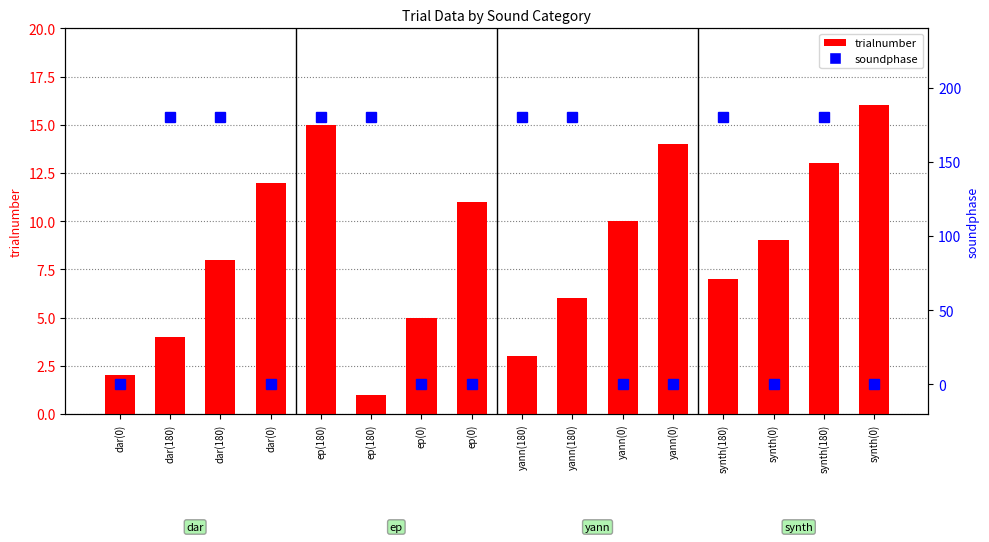

What is the label of the 3rd bar from the right?

synth(0)